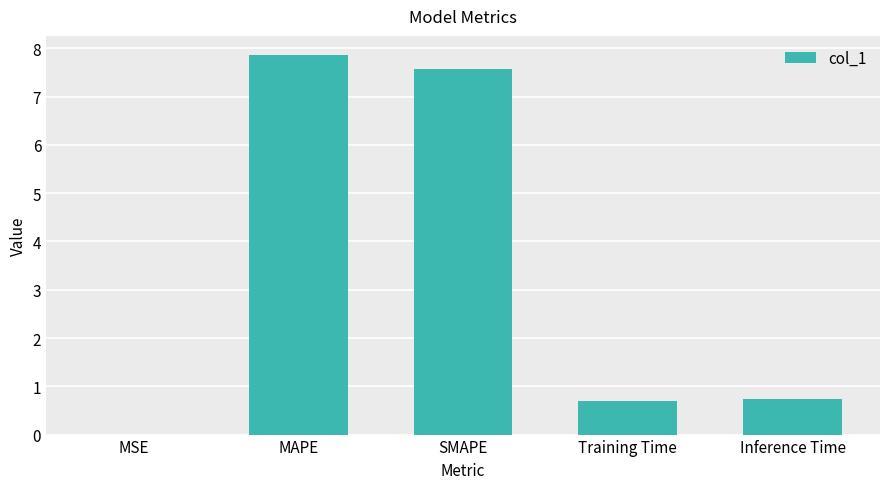

The chart shows a value of 0.4 at Inference Time. True or false?

False